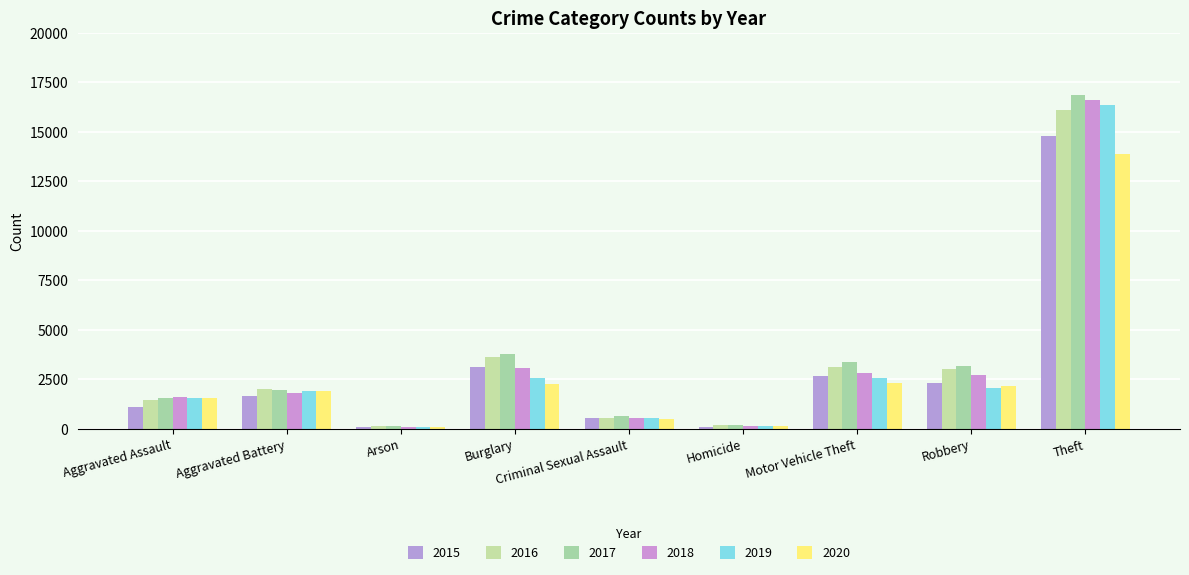

What is the sum of all 2019 values?

27767